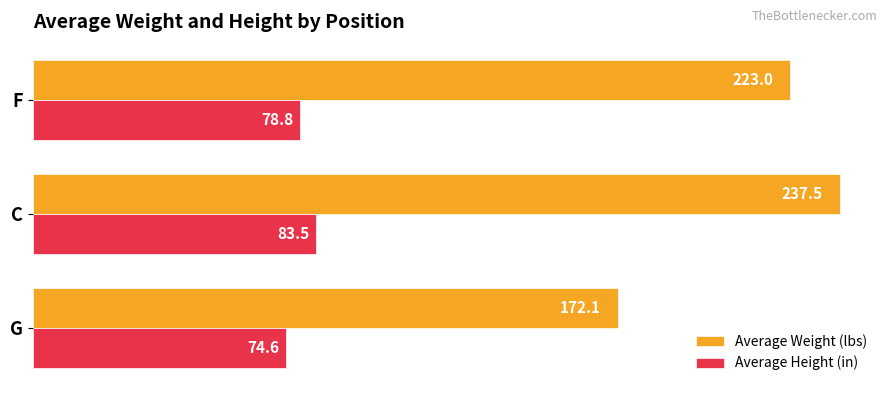

Is it true that Average Height (in) equals 78.8 at F?

True